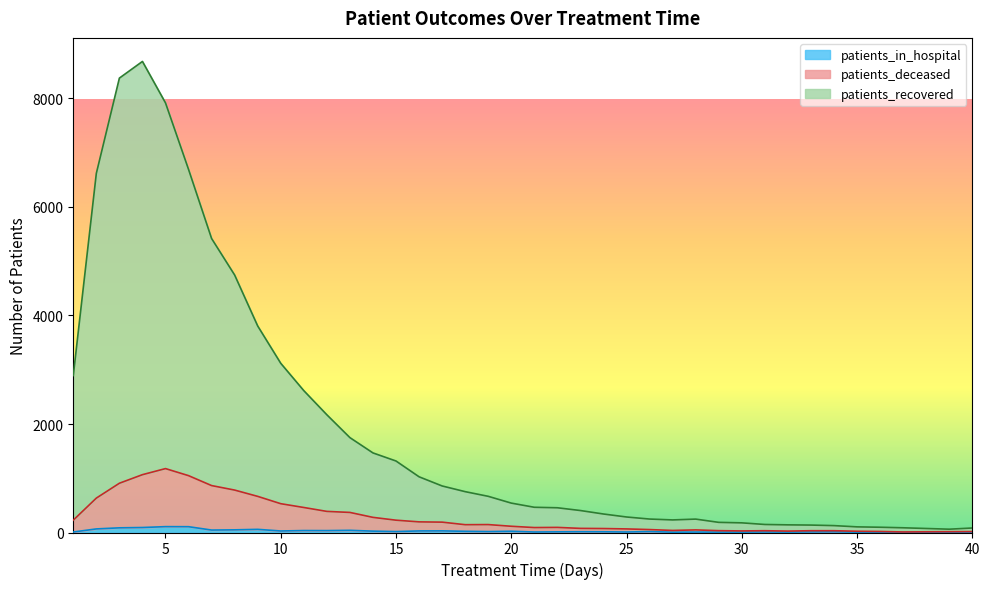

How many interior local valleys does the patients_recovered series have?

2